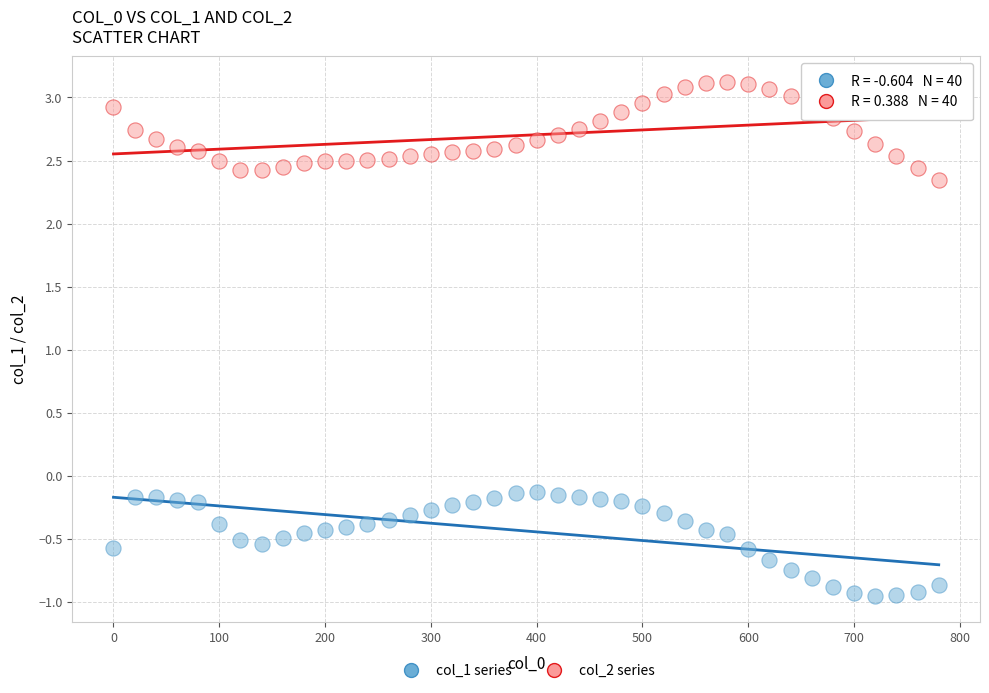

Which series has the largest Y range (max minus min)?

col_1 series